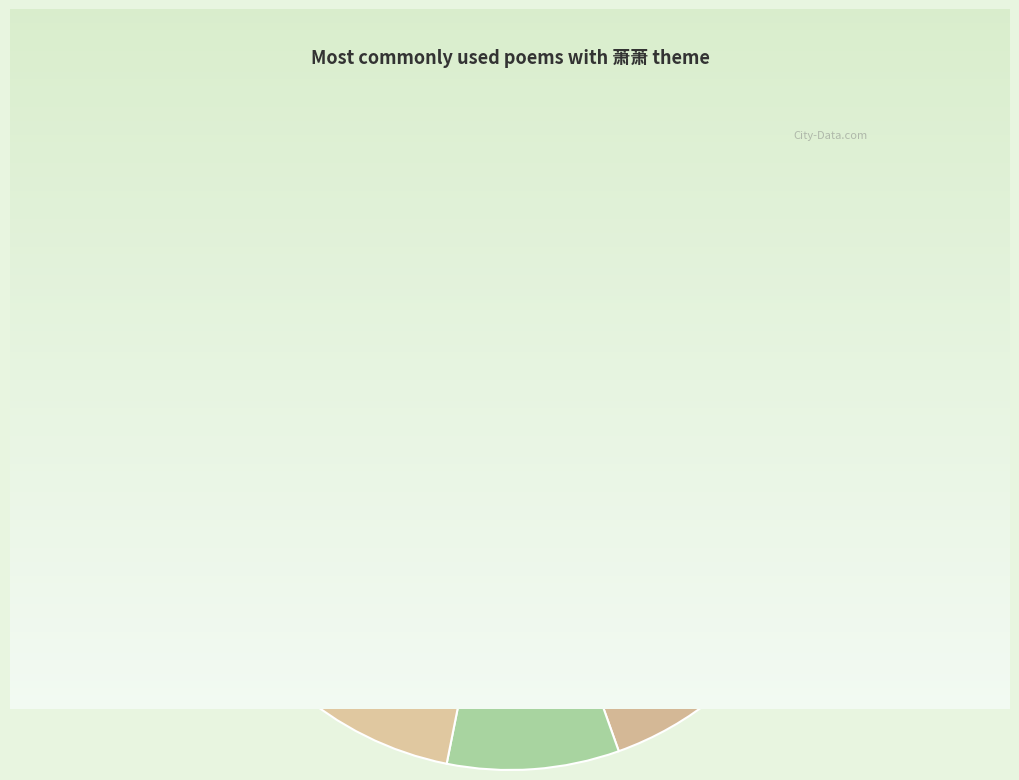

Which slice is the smallest?

贻息耘隐士·三五树萧萧